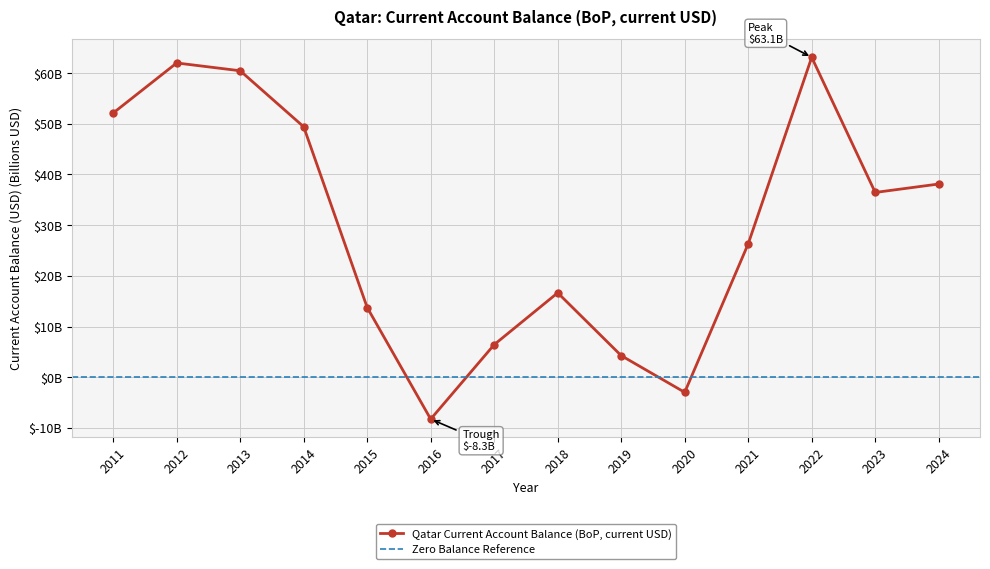

Reading left to right, transcribe all the data shown in this chart.

52.1	62.0	60.5	49.4	13.8	-8.3	6.4	16.7	4.3	-3.0	26.3	63.1	36.5	38.1